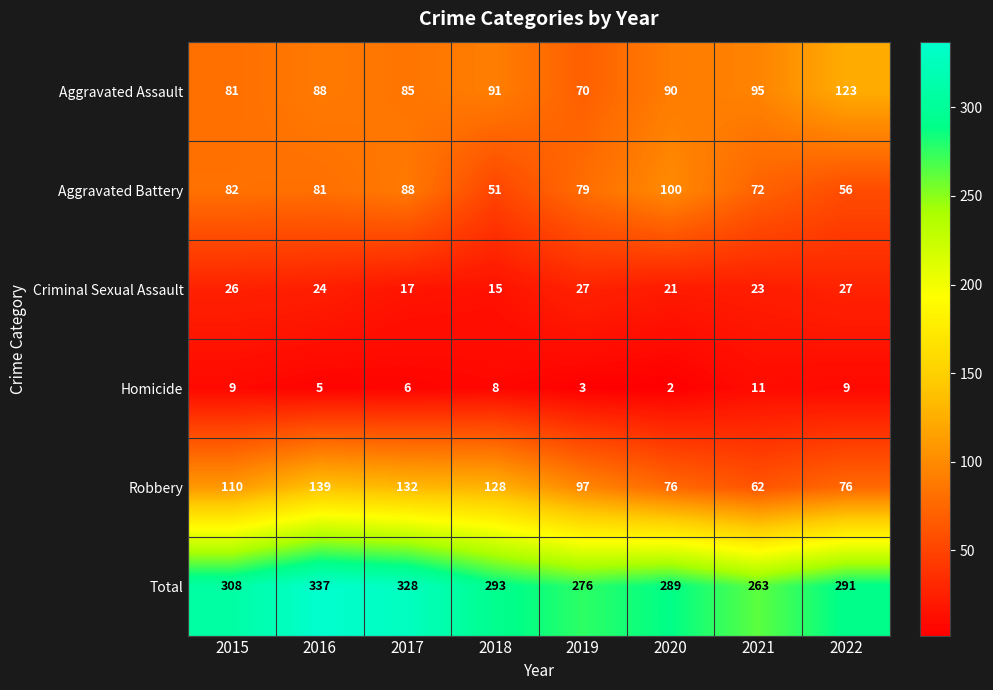

Read the Total value at 2022.

291